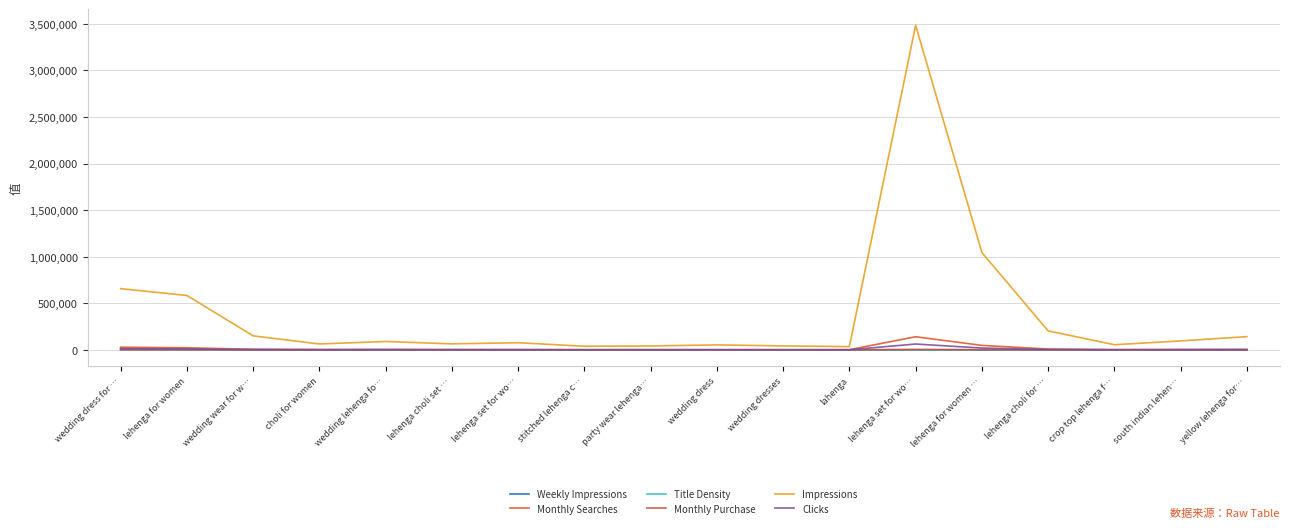

How many lines are shown in the chart?

6